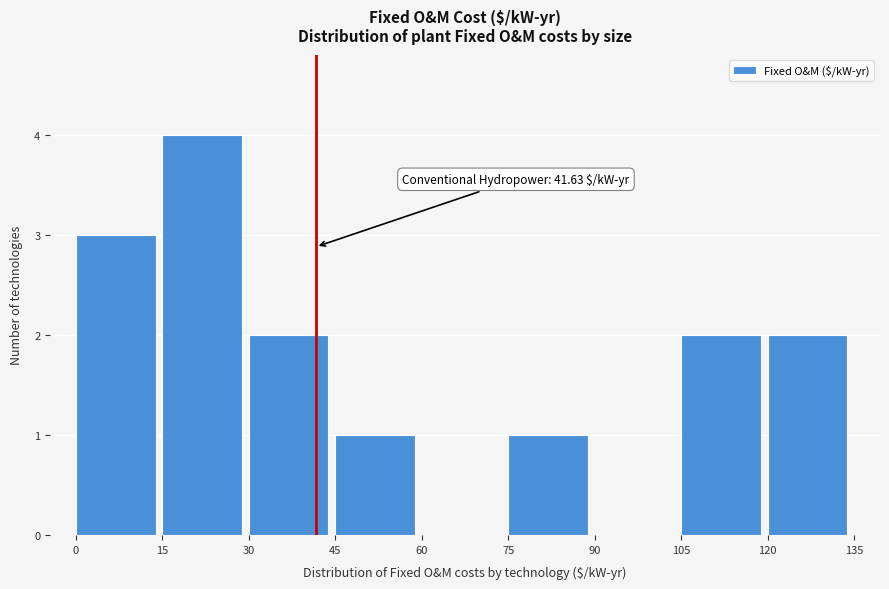

Over which range of the x-axis is the bar tallest?

15 to 30